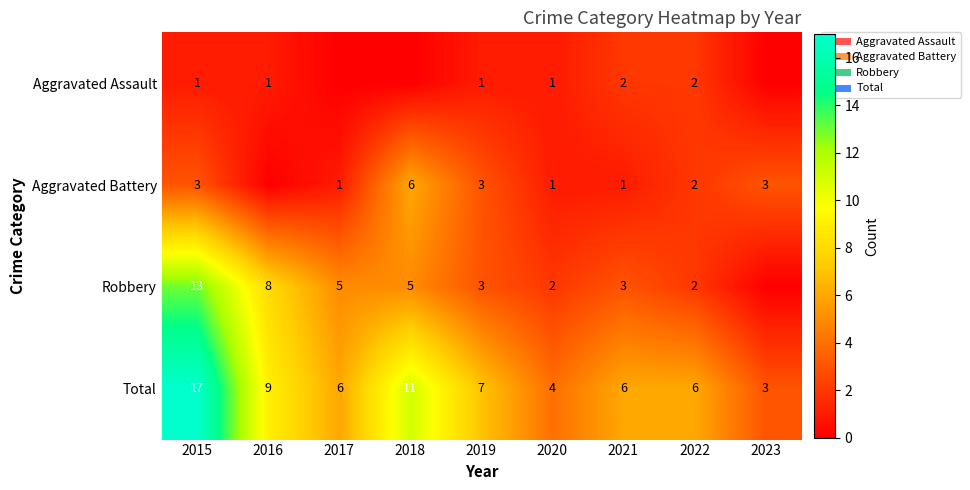

Which series changed the most between 2020 and 2022?

Total